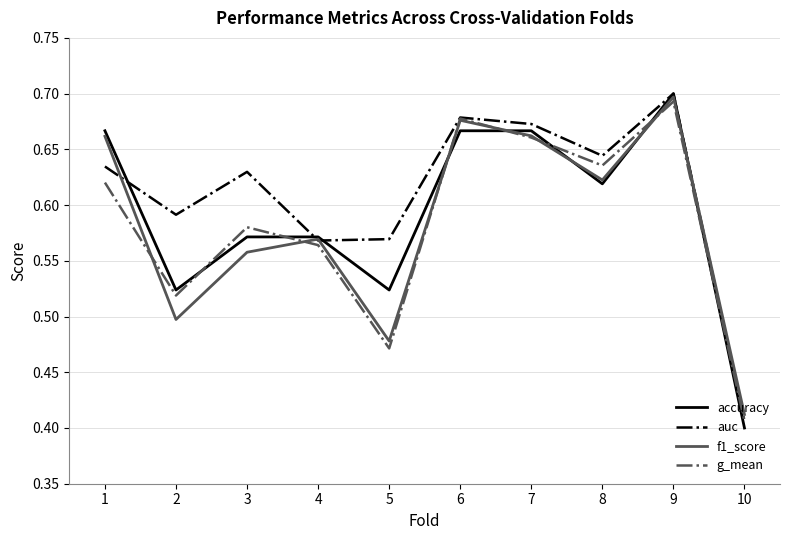

Count the g_mean values in the range 0 to 1.

10